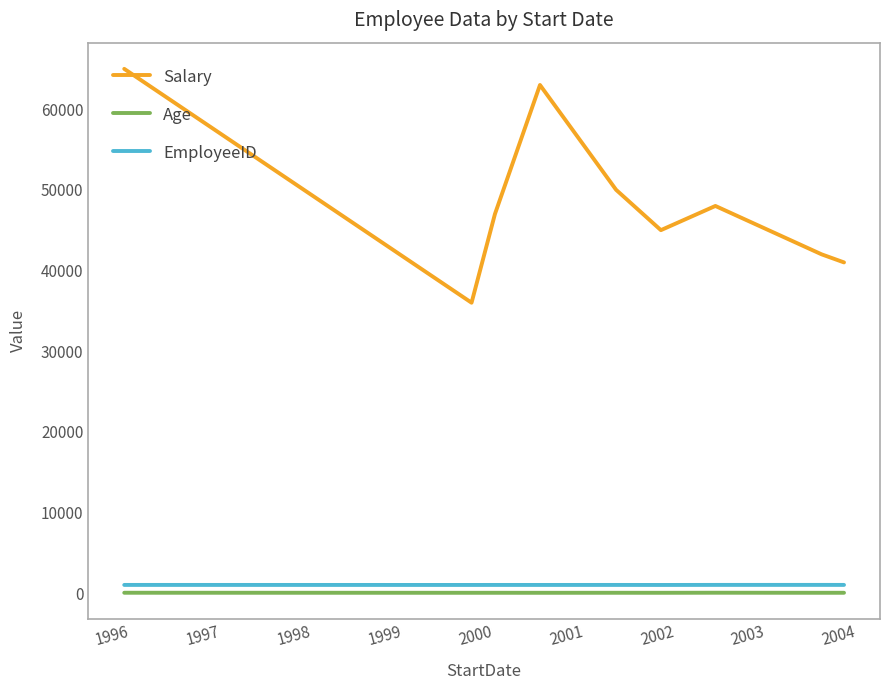

How many lines are shown in the chart?

3